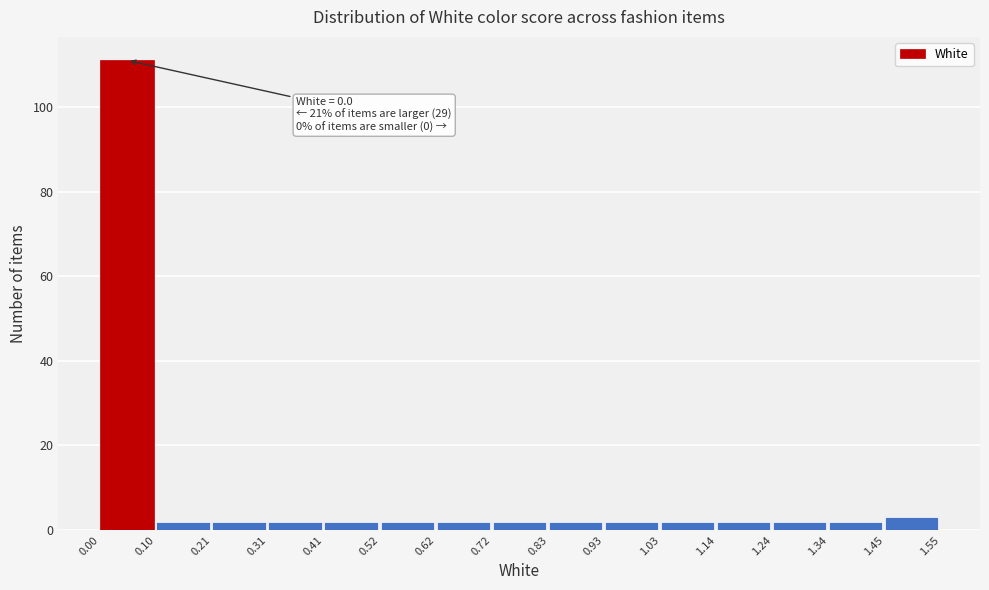

Which range on the x-axis has the tallest bar?

0.00 to 0.10